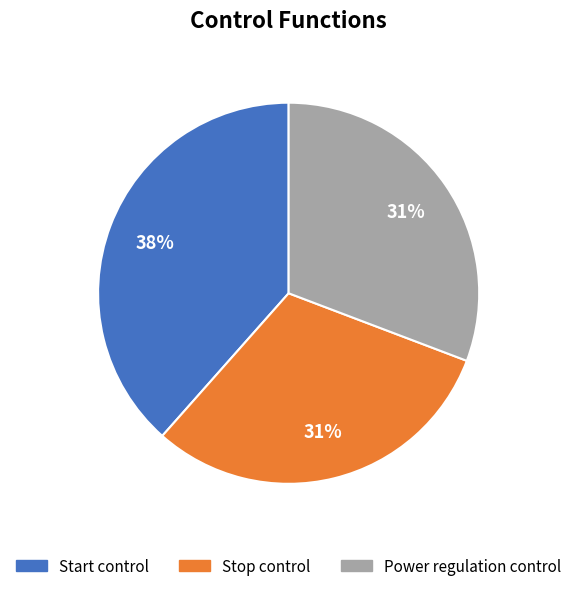

Count the number of slices in the pie.

3